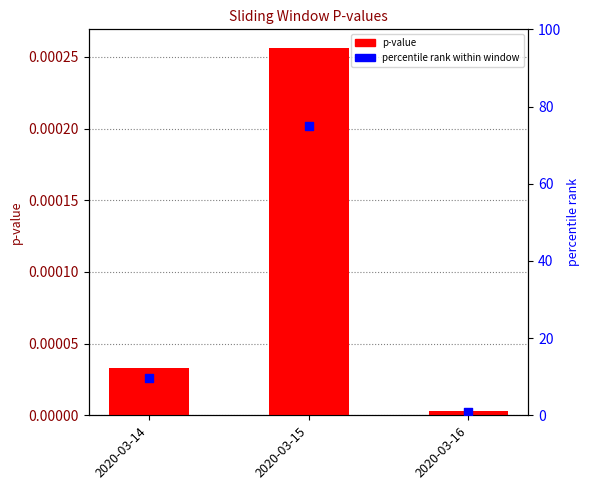

What is the total value across all series at 2020-03-15?

75.0